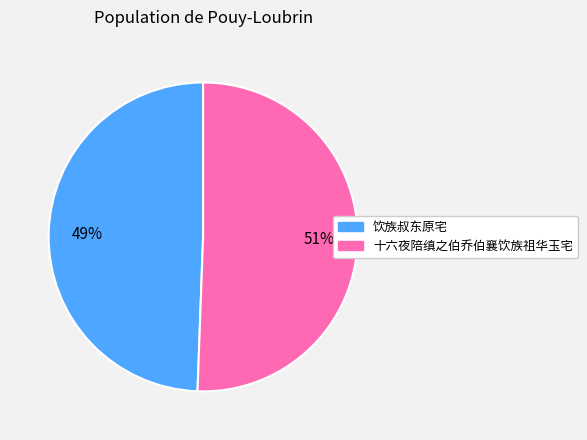

What percentage is the 十六夜陪缜之伯乔伯襄饮族祖华玉宅 slice, to the nearest percent?

51%